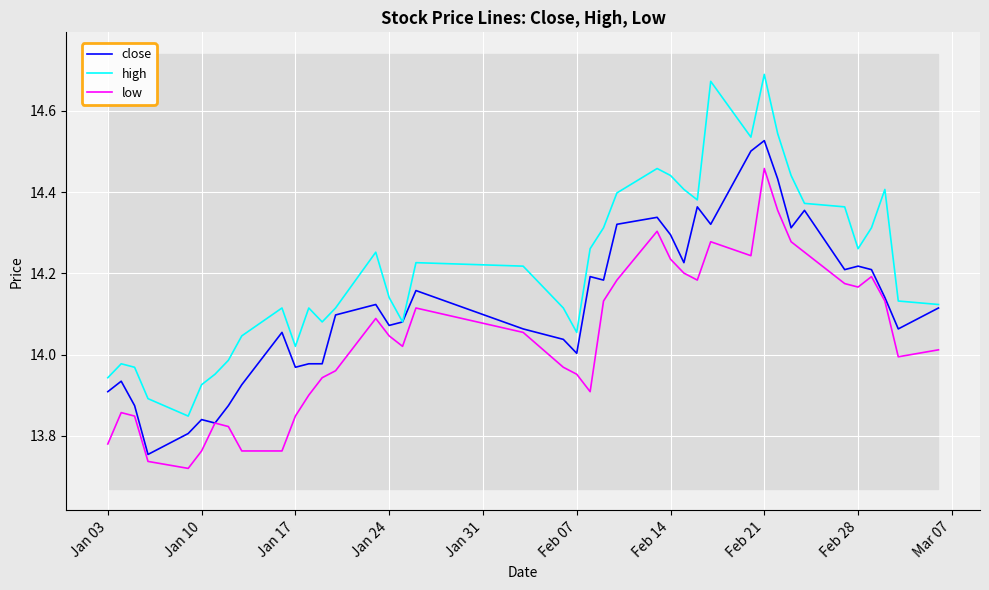

How many data points does each series have?

40